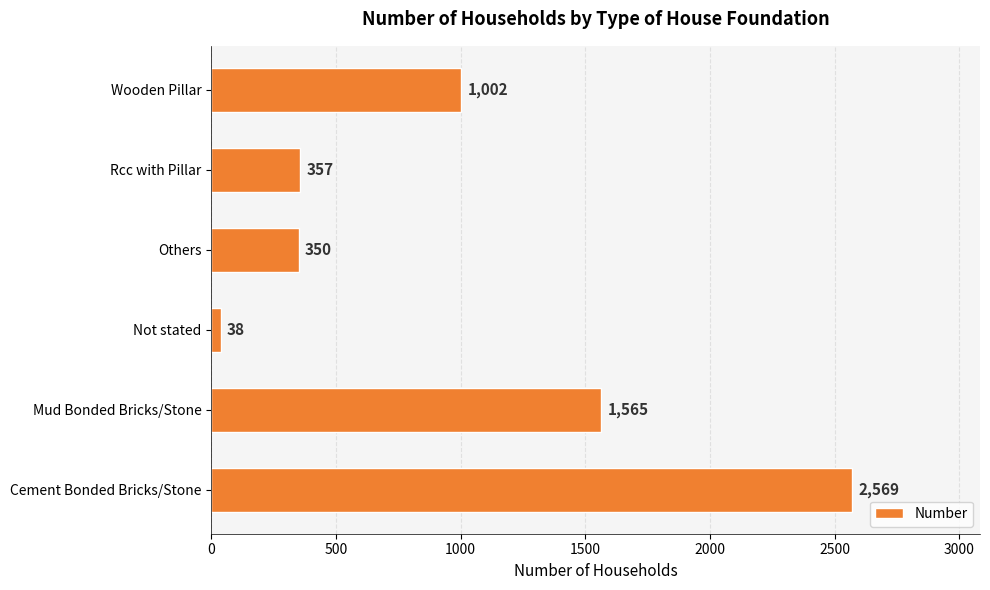

Are the bars horizontal?

Yes